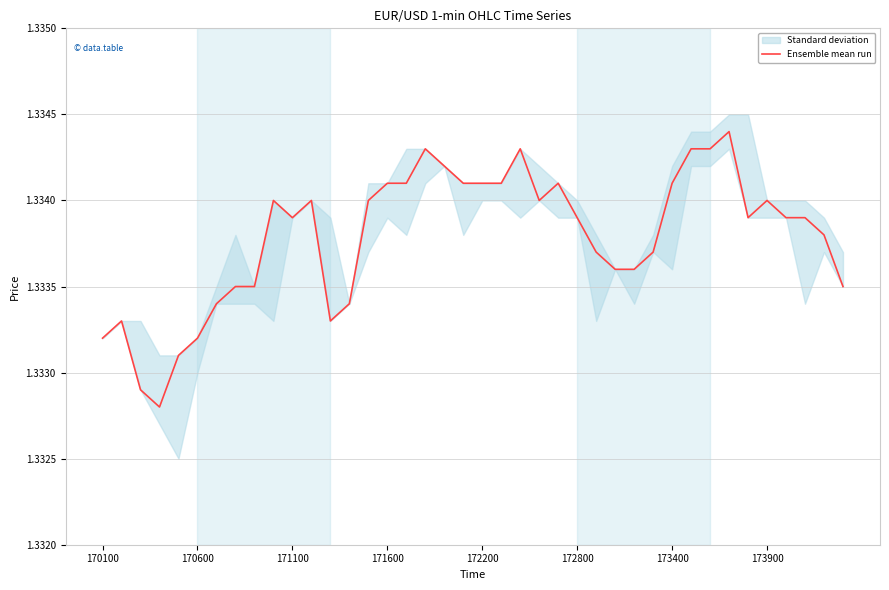

At which label is the value closest to 1?

171600